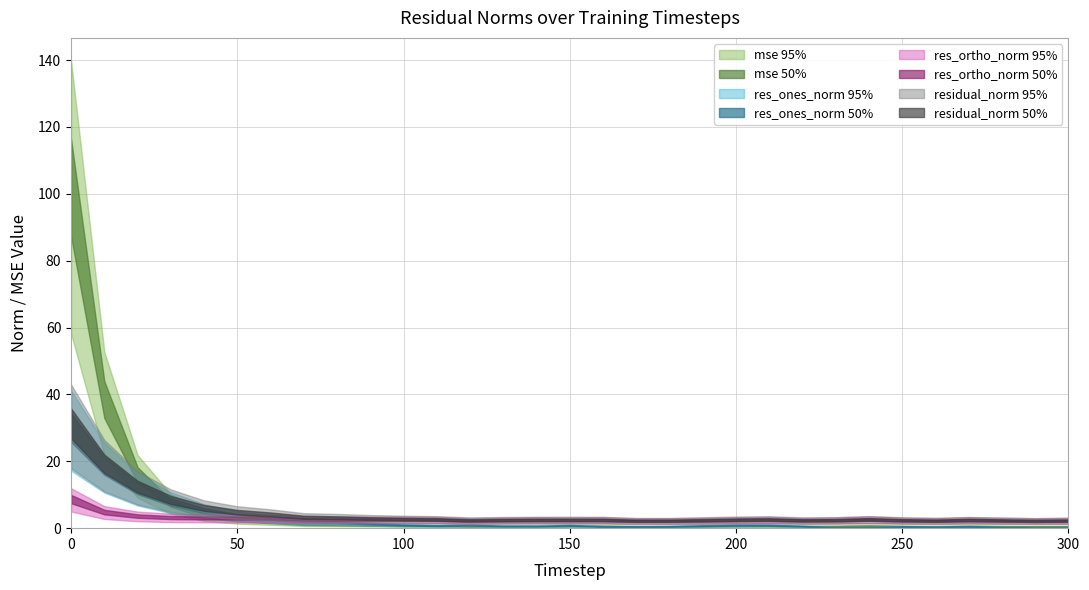

Read the res_ones_norm value at 170.

0.6